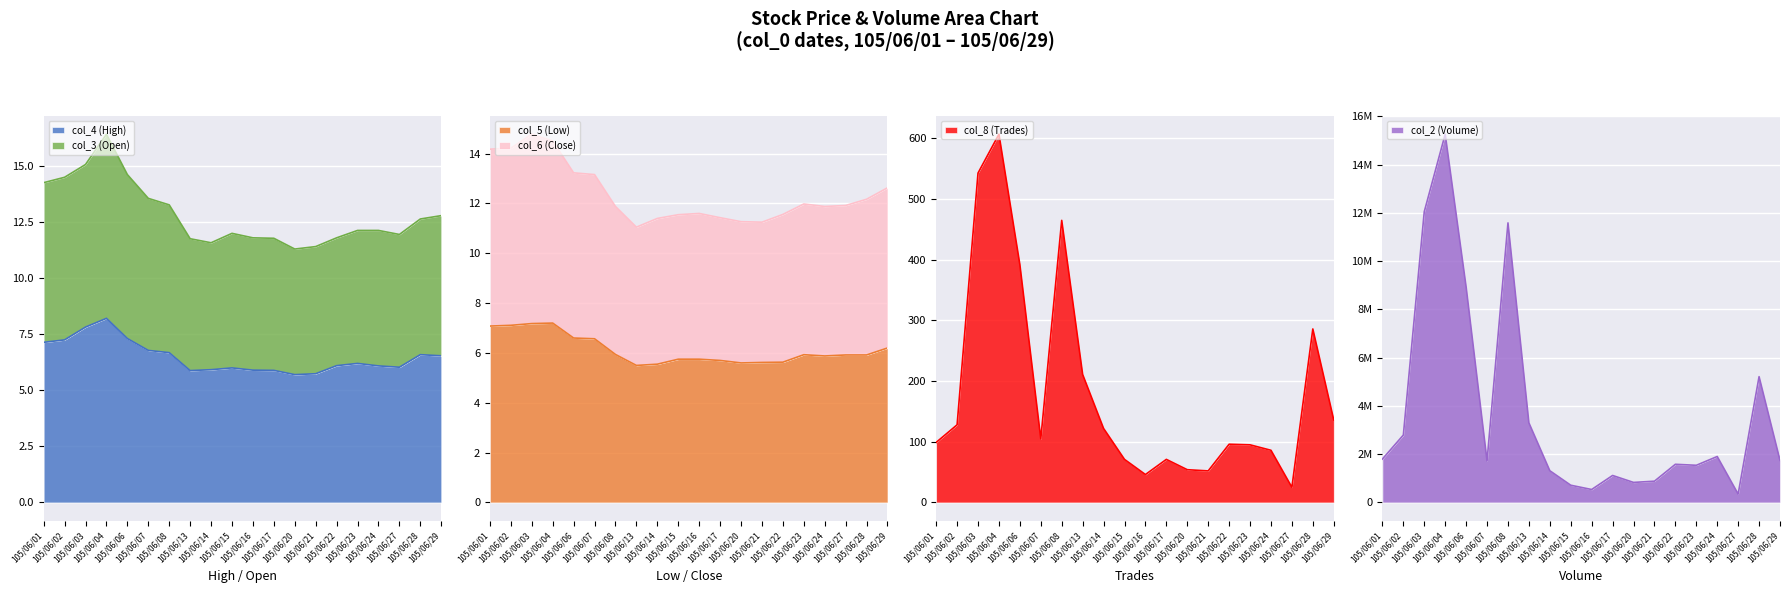

What is the average value of the col_3 (Open) series?

12.8